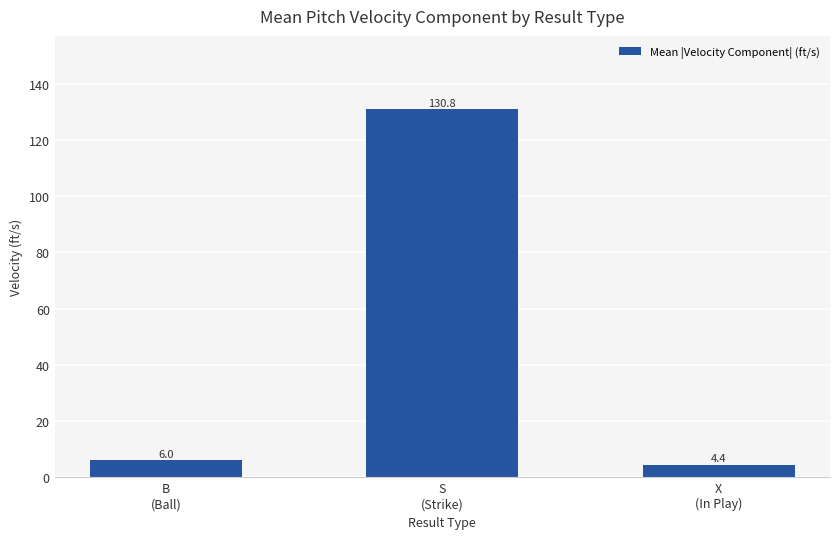

What is the sum of all values?

141.2